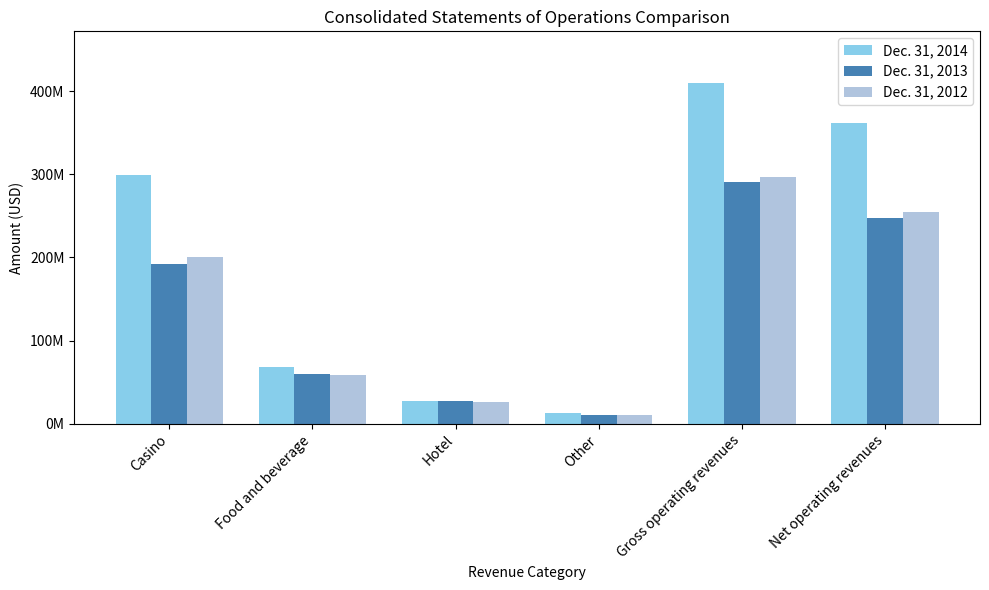

At which category is the sum across all series the highest?

Gross operating revenues